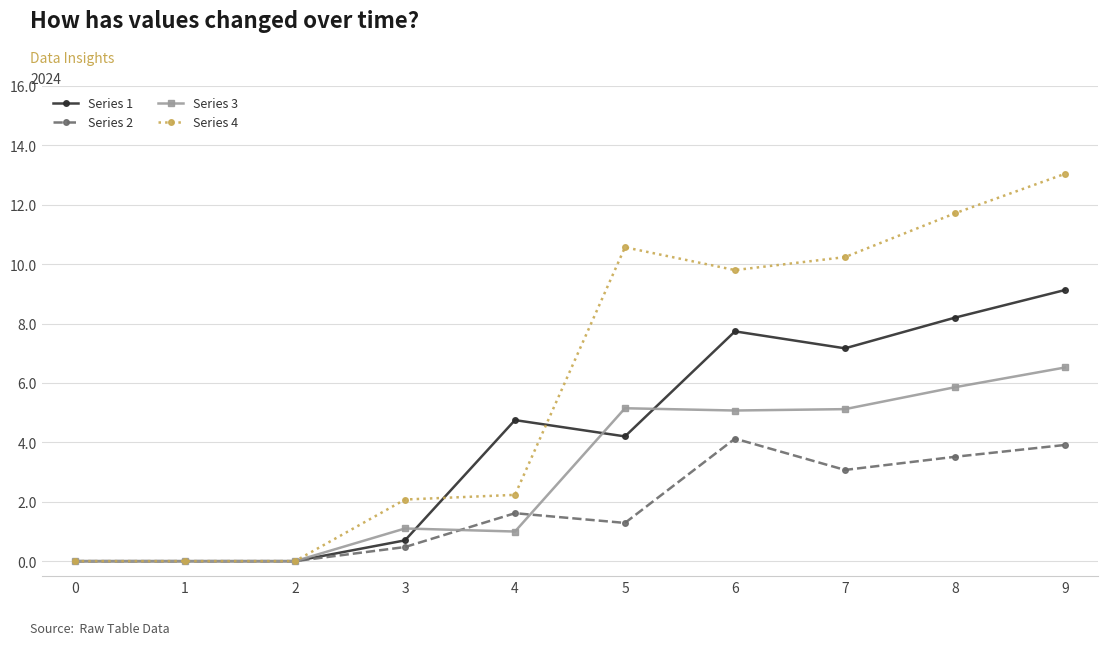

What is the value of the Series 3 point at the 8th from the left?

5.1